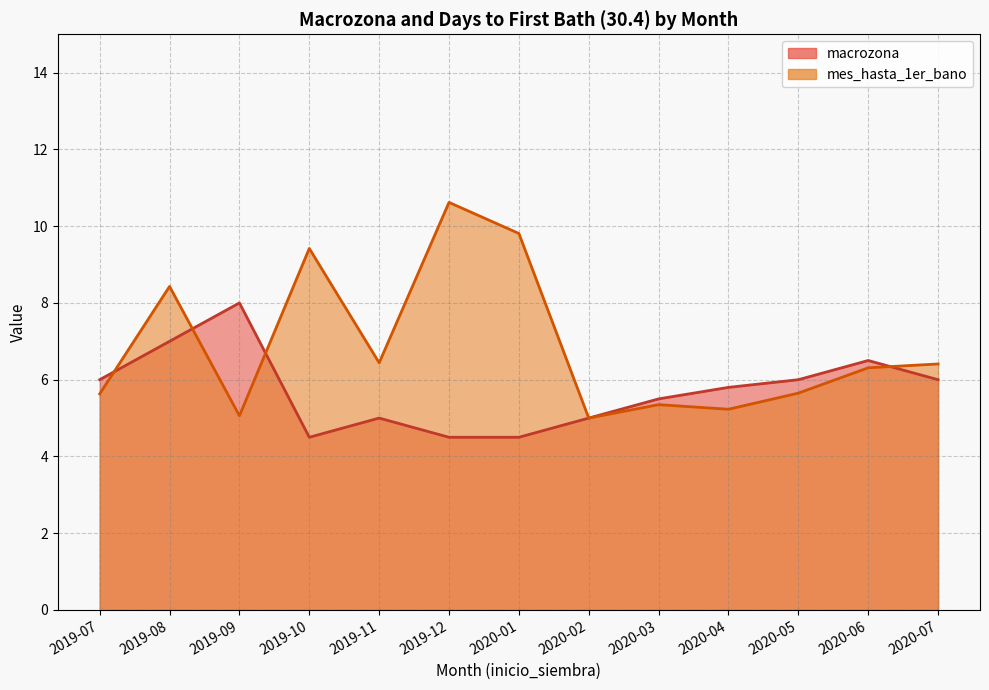

Rank the series by their maximum value, from lowest to highest.

macrozona, mes_hasta_1er_bano